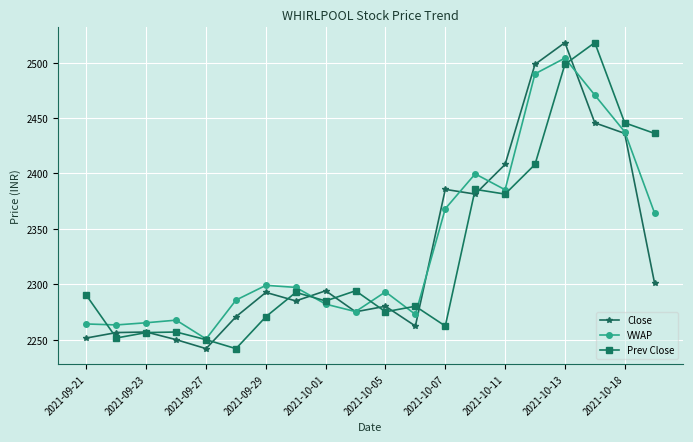

True or false: Prev Close has more than 1 interior local peaks.

True